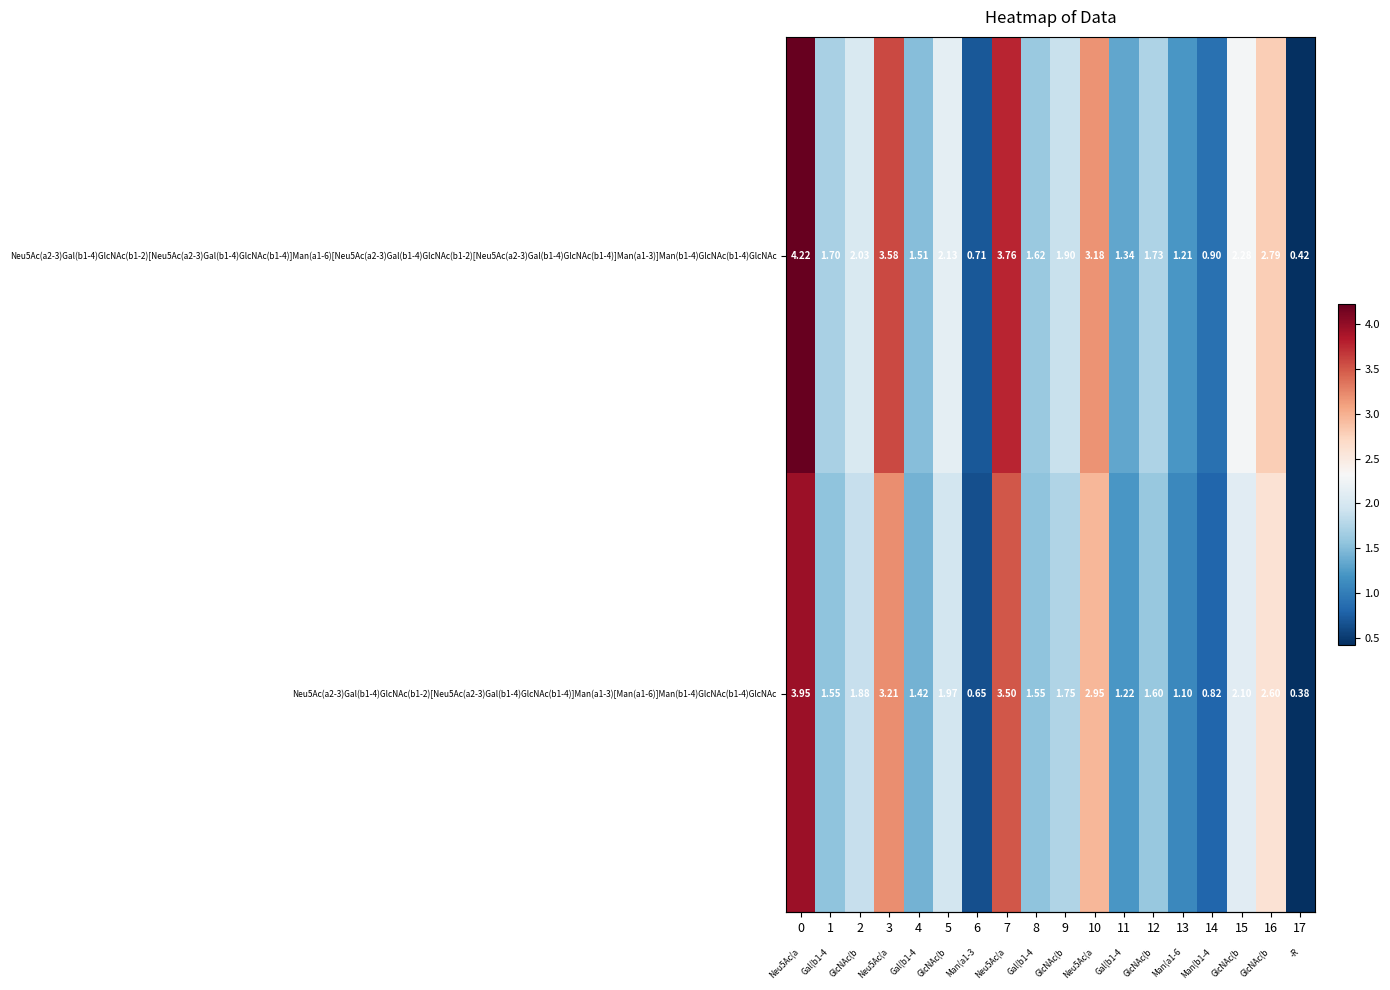

Is the value of Neu5Ac(a2-3)Gal(b1-4)GlcNAc(b1-2)[Neu5Ac(a2-3)Gal(b1-4)GlcNAc(b1-4)]Man(a1-3)[Man(a1-6)]Man(b1-4)GlcNAc(b1-4)GlcNAc at 13 greater than the value of Neu5Ac(a2-3)Gal(b1-4)GlcNAc(b1-2)[Neu5Ac(a2-3)Gal(b1-4)GlcNAc(b1-4)]Man(a1-6)[Neu5Ac(a2-3)Gal(b1-4)GlcNAc(b1-2)[Neu5Ac(a2-3)Gal(b1-4)GlcNAc(b1-4)]Man(a1-3)]Man(b1-4)GlcNAc(b1-4)GlcNAc at 4?

No